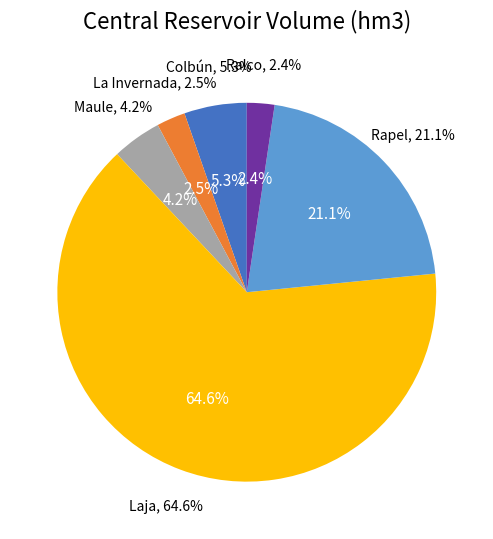

Is there a majority slice in this chart?

Yes